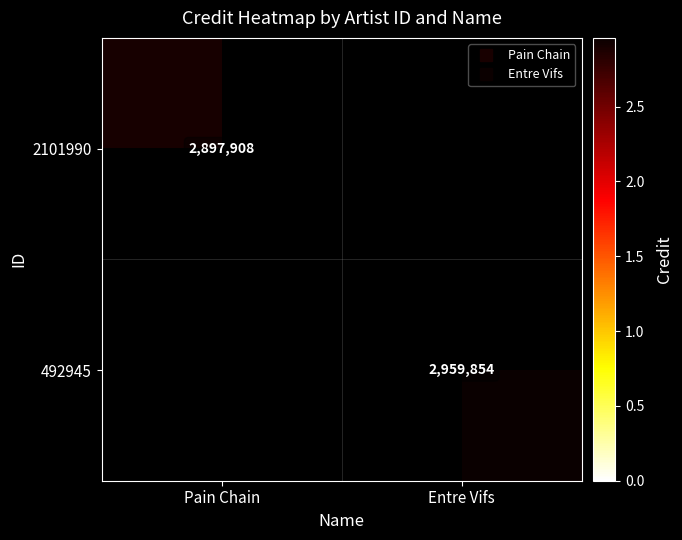

Read the 492945 value at Entre Vifs, to the nearest 50.

2959850